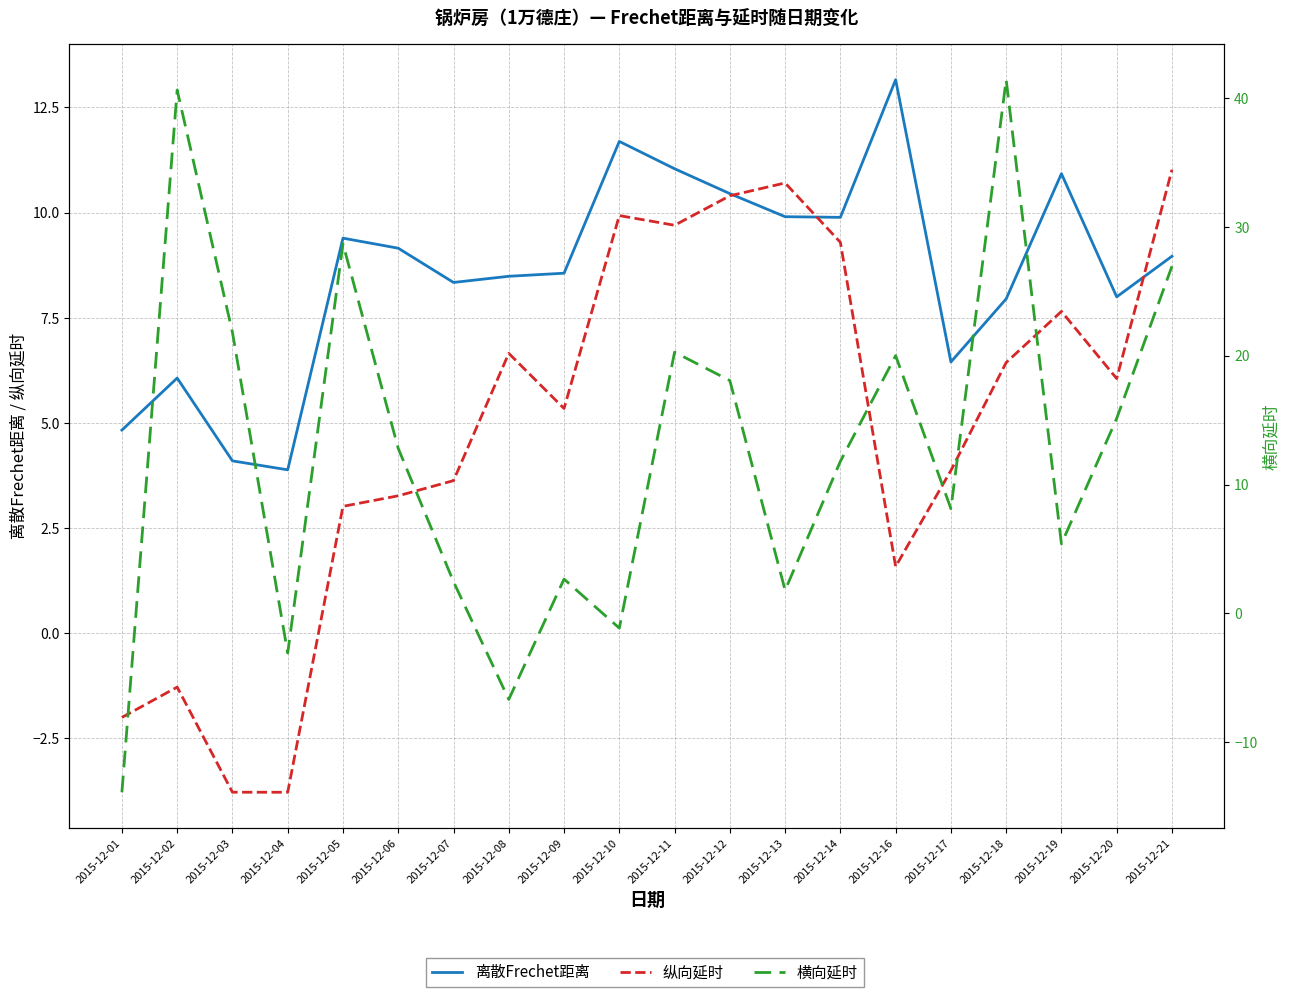

At which label does 纵向延时 first exceed 6?

2015-12-08